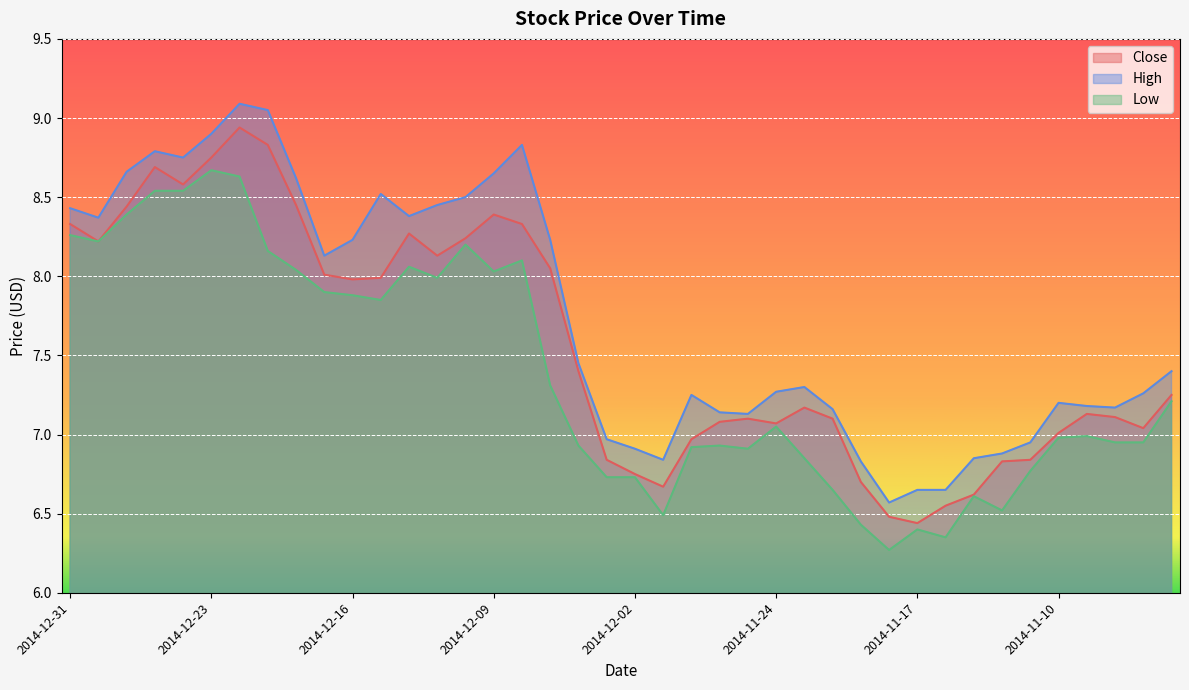

What value does the Close series have at 2014-12-09?

8.4